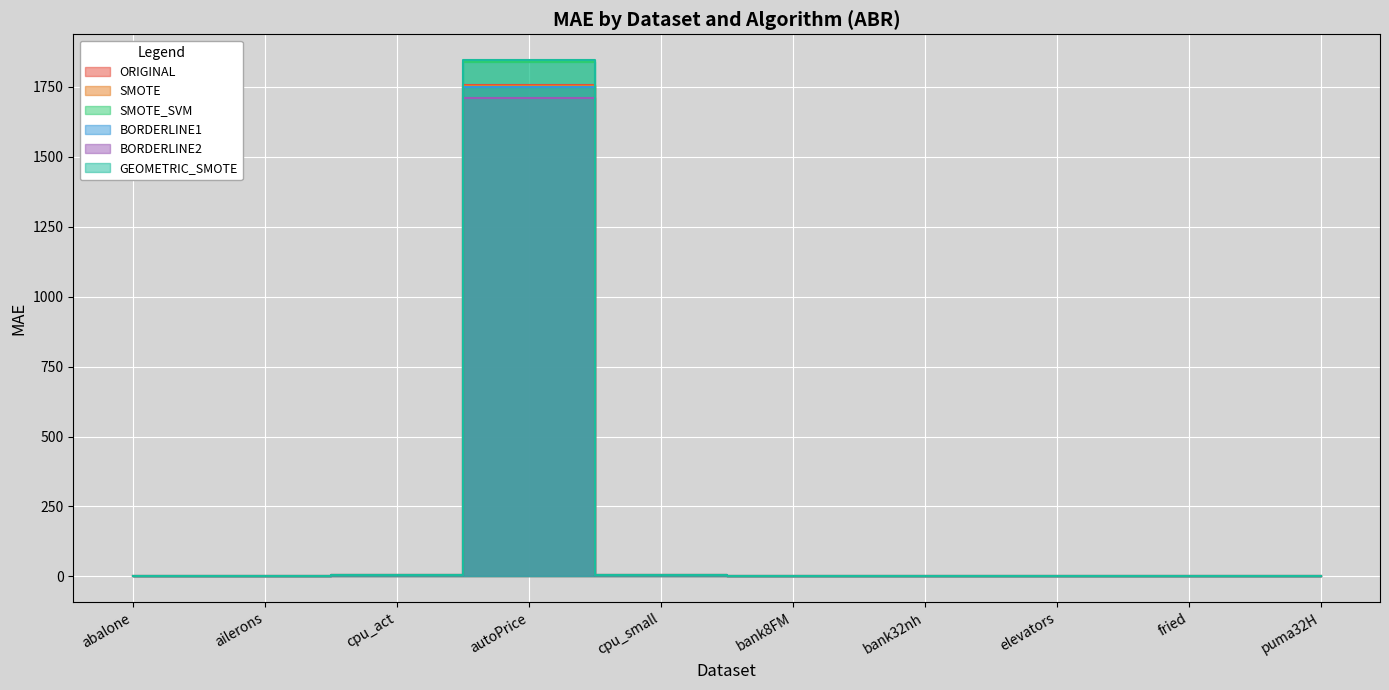

Reading left to right, extract all data points from this chart.

ORIGINAL: 2.2	0.0	4.2	1755.9	4.6	0.0	0.1	0.0	2.3	0.0
SMOTE: 2.1	0.0	4.6	1753.3	5.4	0.0	0.1	0.0	2.3	0.0
SMOTE_SVM: 2.1	0.0	4.7	1837.9	5.2	0.1	0.1	0.0	2.5	0.0
BORDERLINE1: 2.2	0.0	4.3	1749.2	4.7	0.0	0.1	0.0	2.3	0.0
BORDERLINE2: 2.2	0.0	4.2	1711.3	4.6	0.1	0.1	0.0	2.3	0.0
GEOMETRIC_SMOTE: 2.6	0.0	5.0	1845.9	5.1	0.1	0.1	0.0	2.8	0.0